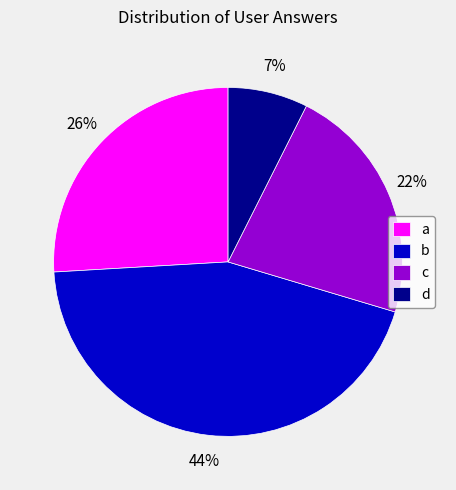

Count the number of slices in the pie.

4